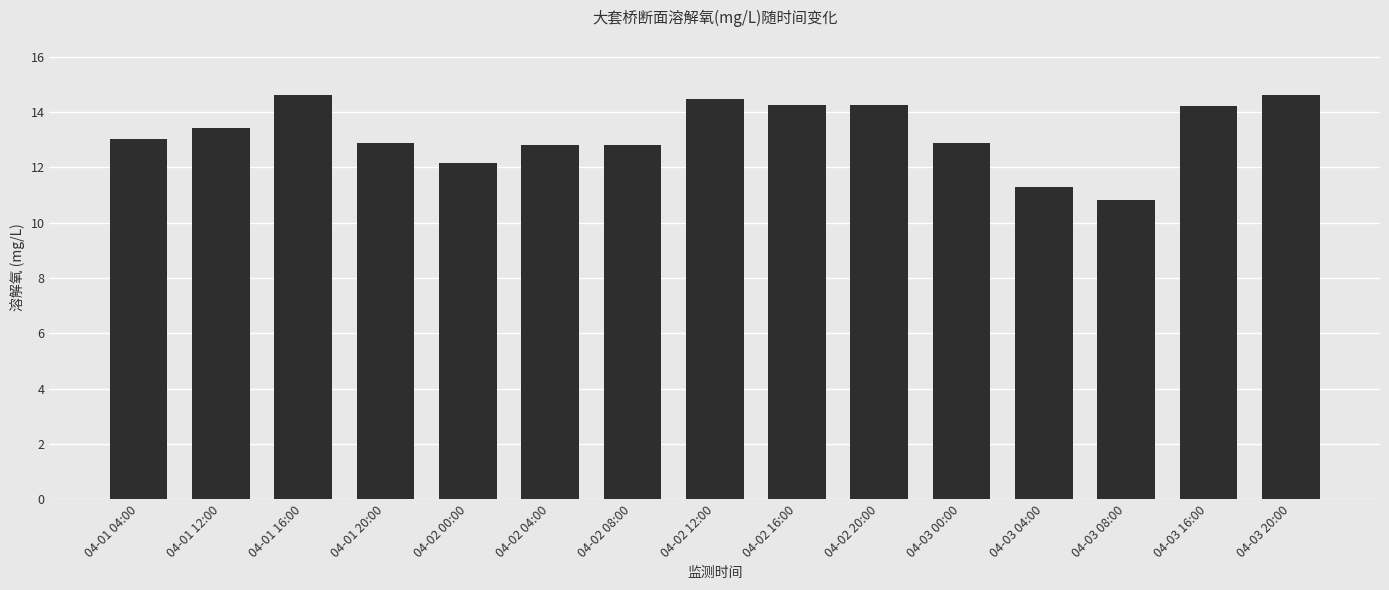

Are the bars grouped side by side (vs. stacked)?

No